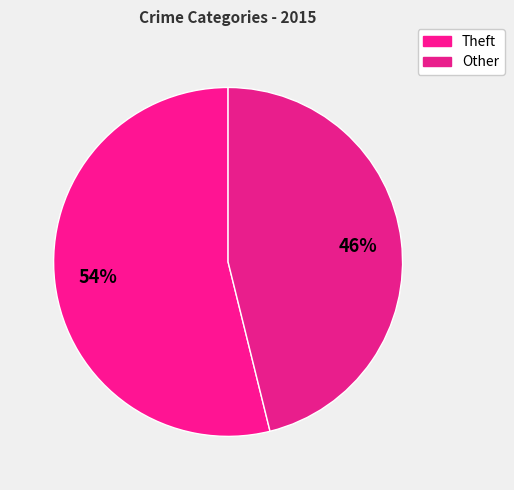

Count the number of slices in the pie.

2